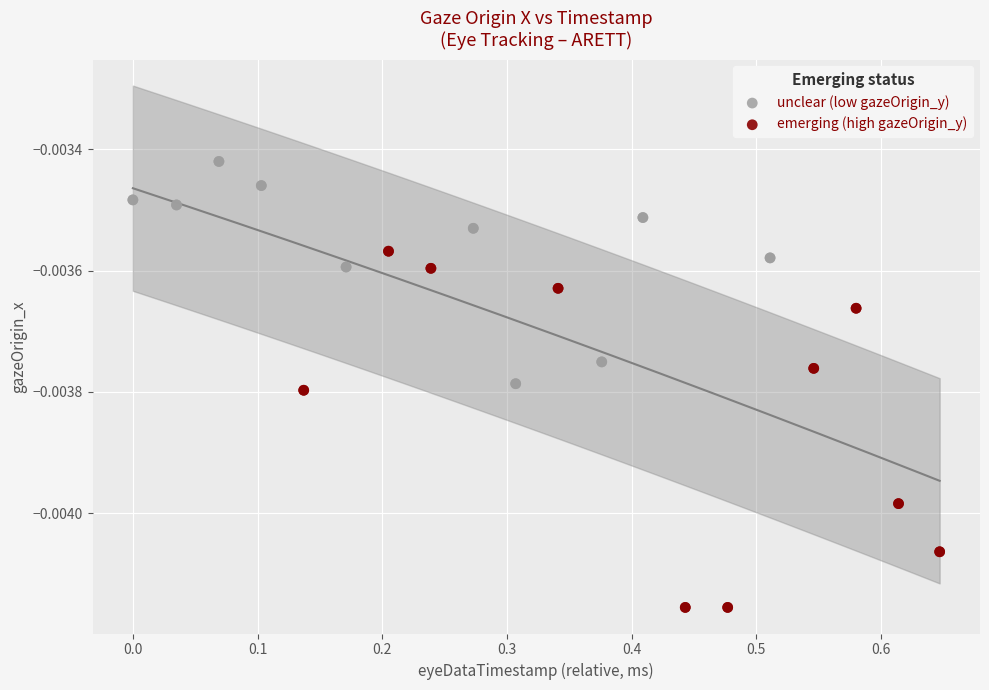

Which series has the widest spread of Y values?

emerging (high gazeOrigin_y)